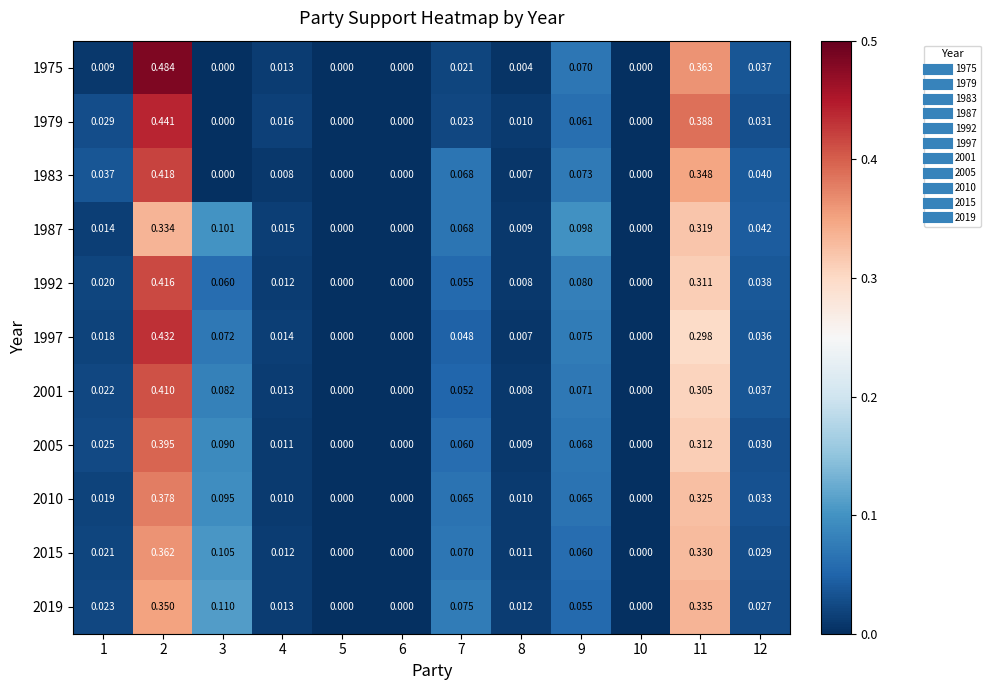

Is the value of 1975 at 9 greater than the value of 1997 at 12?

Yes